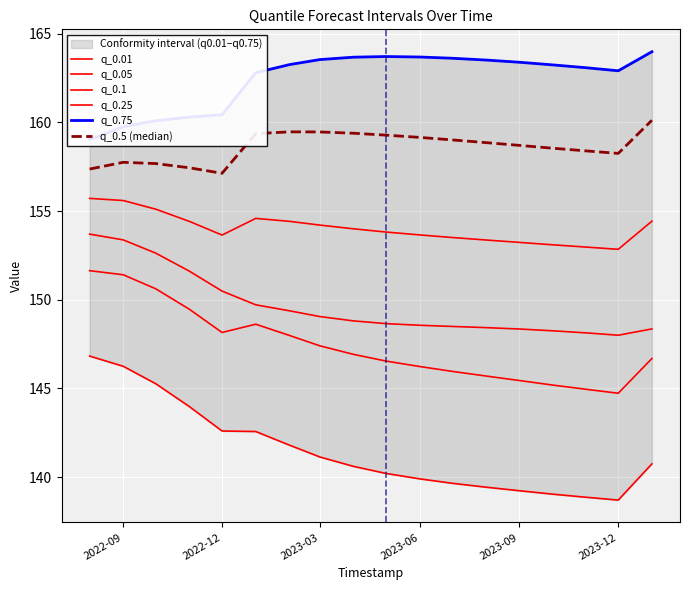

In q_0.5 (median), how many points are higher than both neighbors (excluding endpoints)?

2